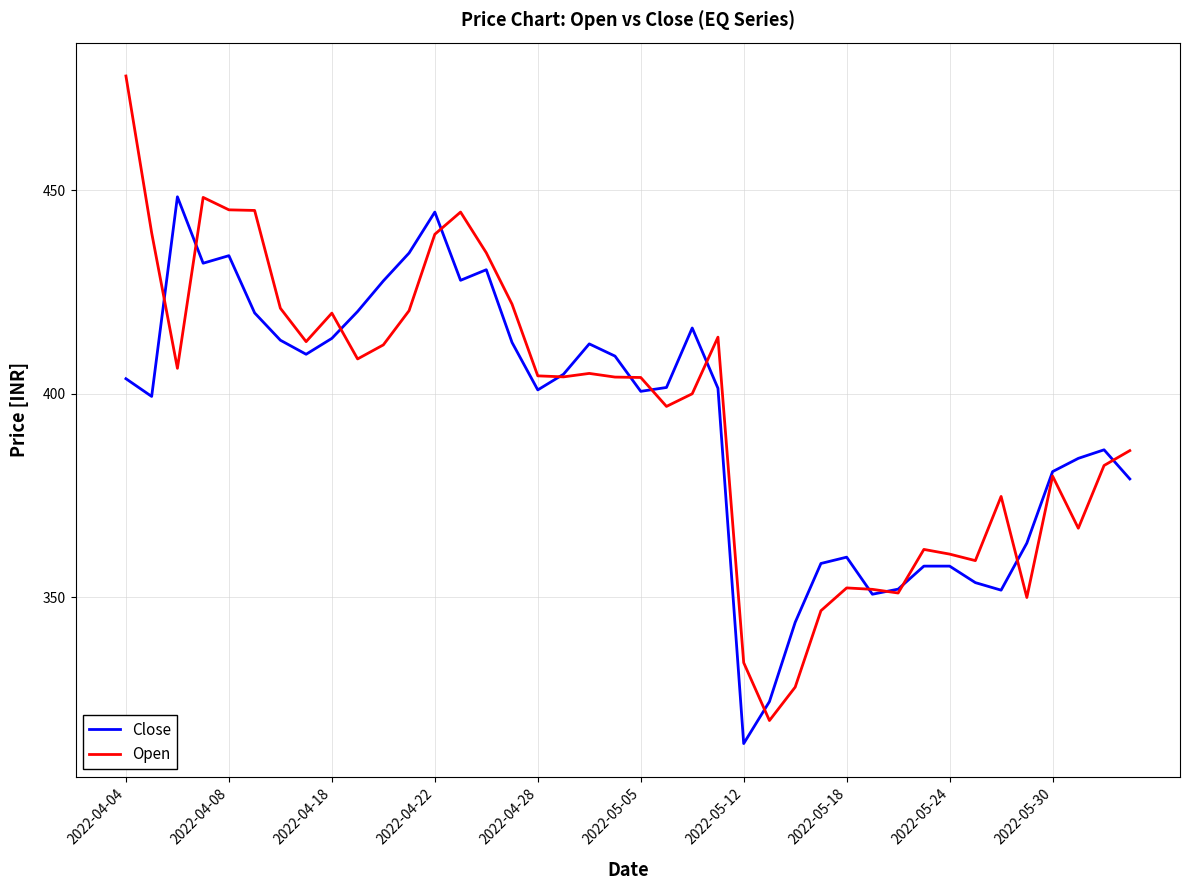

What is the maximum value for Open?

478.0